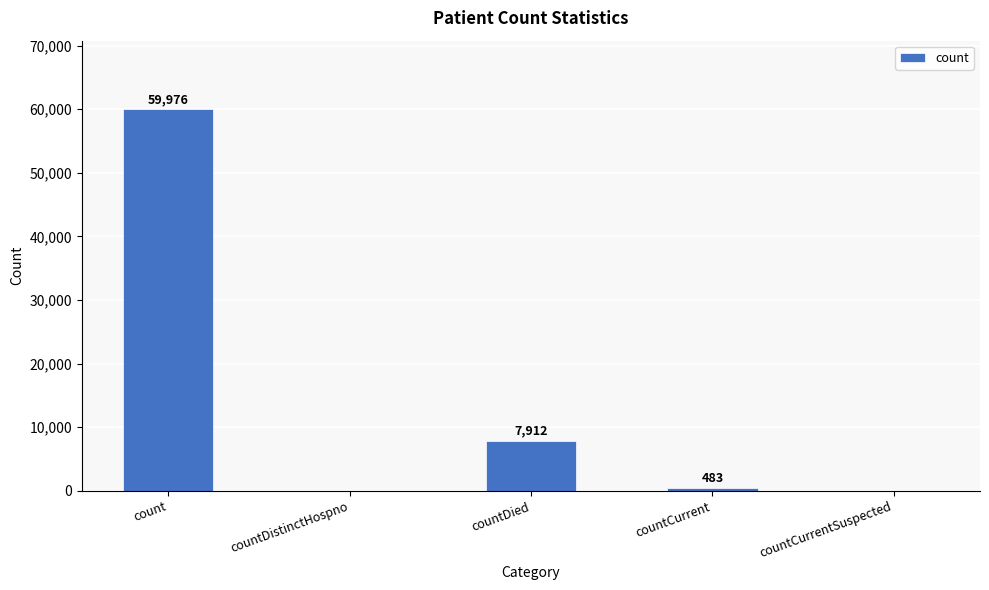

How many values are above zero?

3